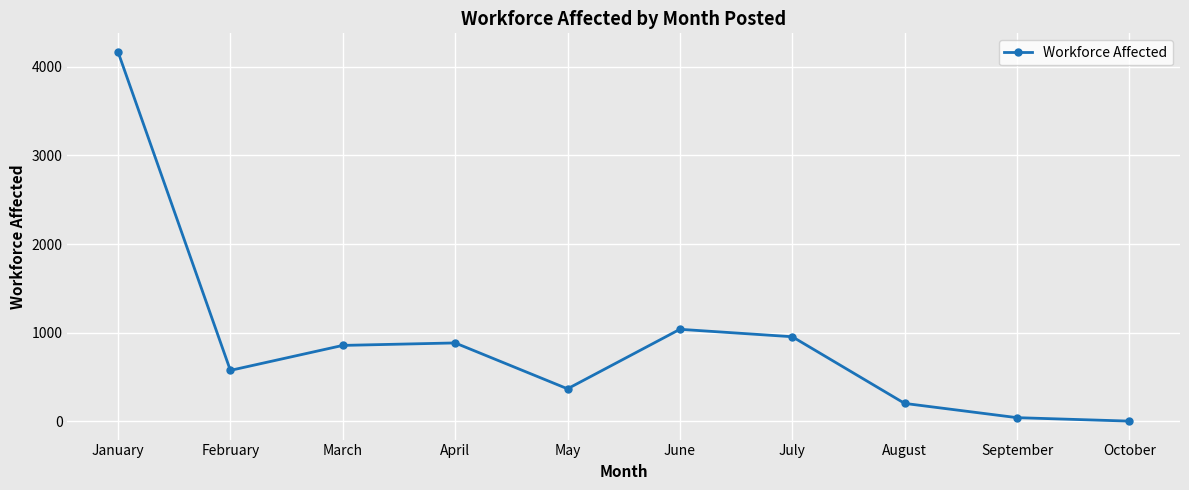

Which has a higher value, October or September?

September